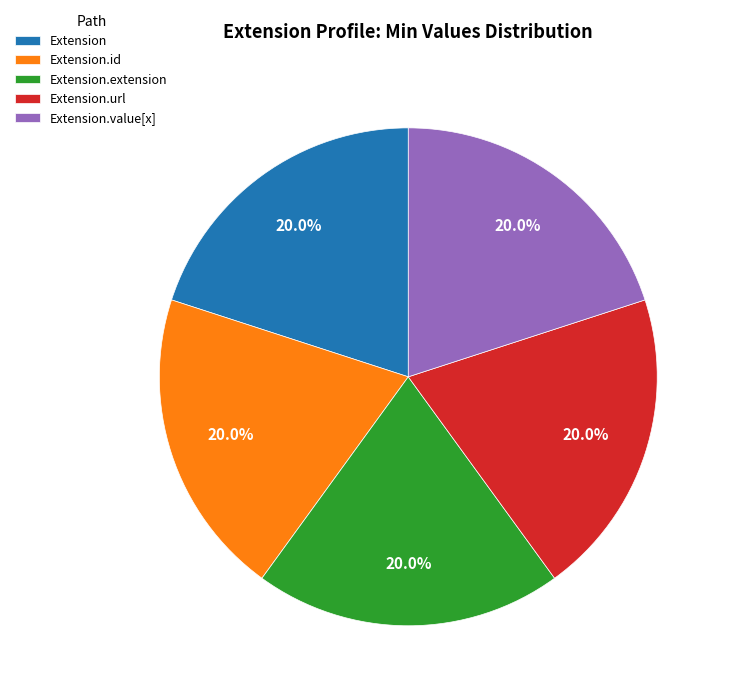

What is the ratio of the value at Extension.id to the value at Extension.value[x]?

1.0